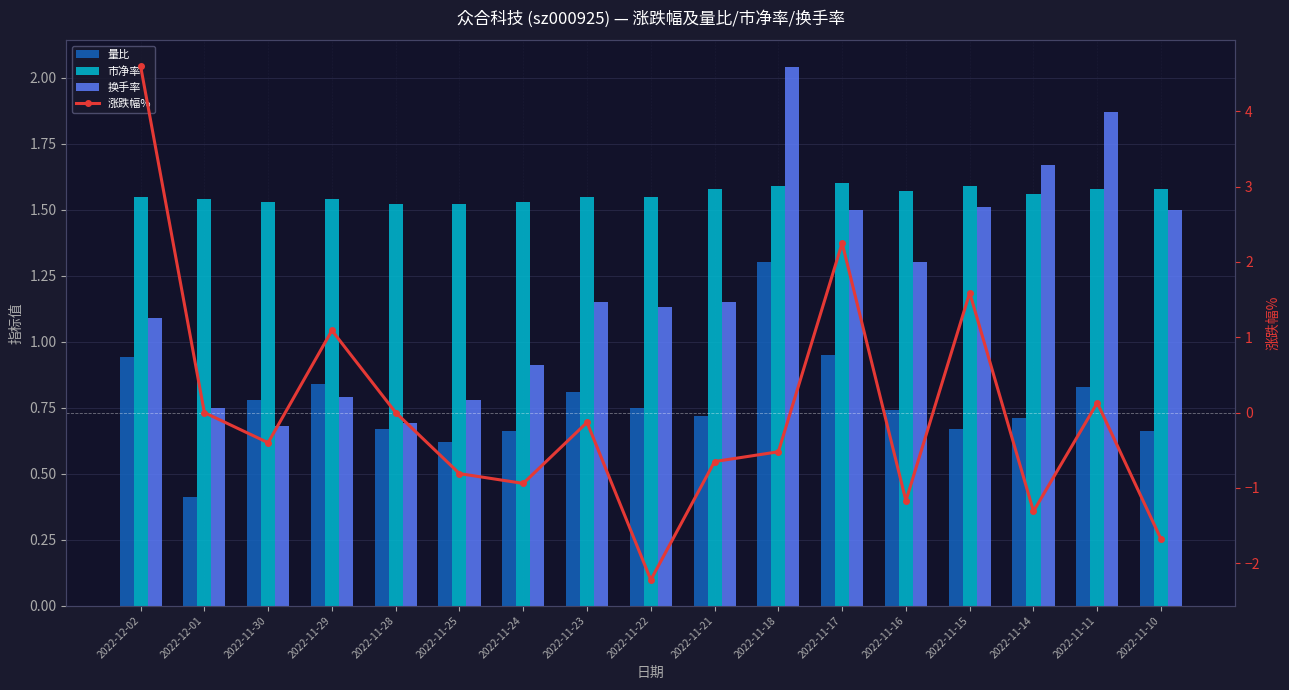

What position from the right is 2022-11-17?

6